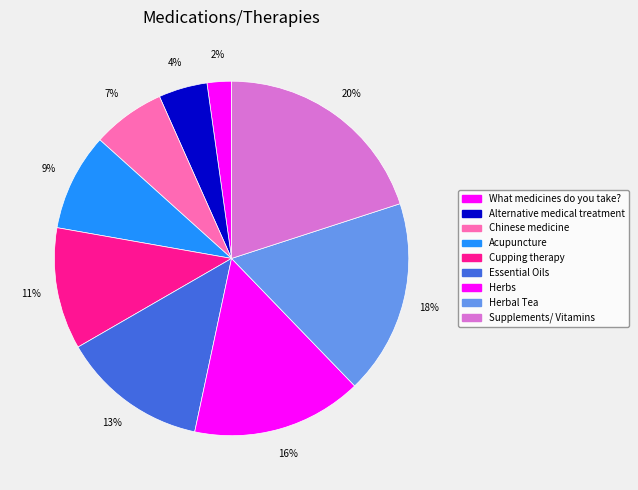

Which has a higher value, Alternative medical treatment or Chinese medicine?

Chinese medicine